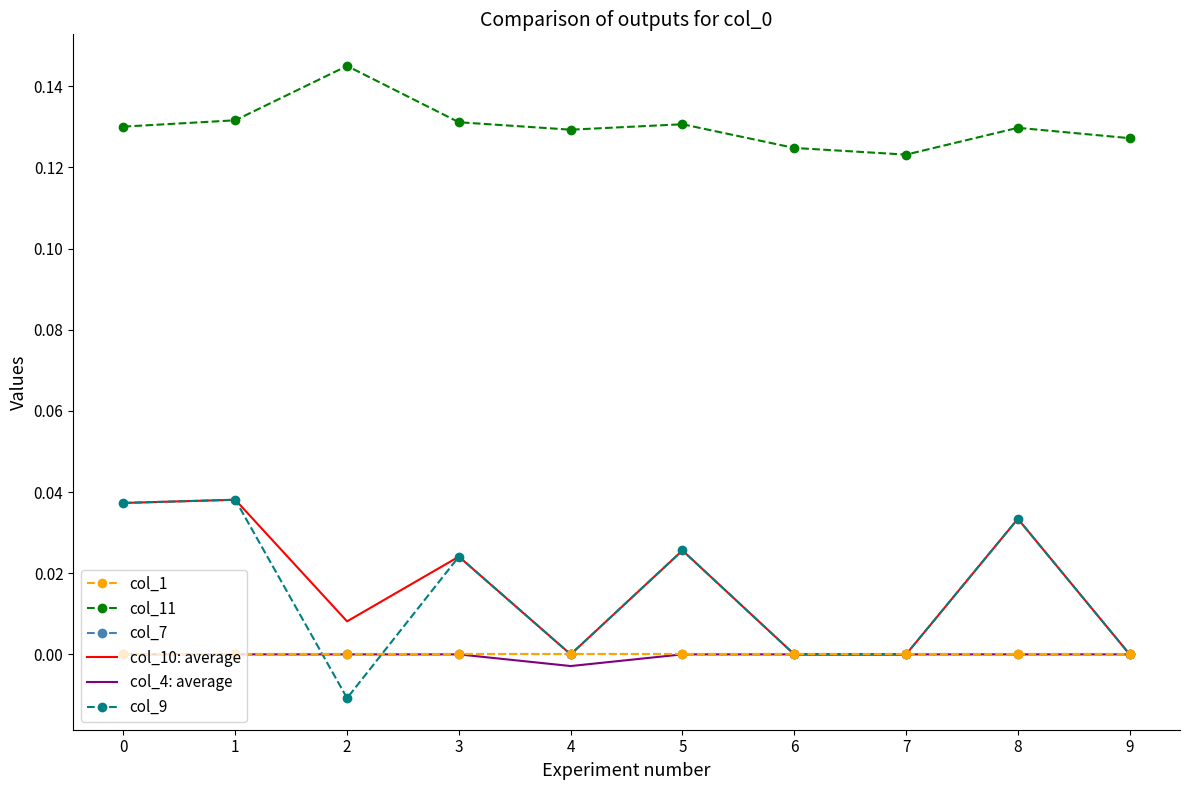

How many data points does each series have?

10